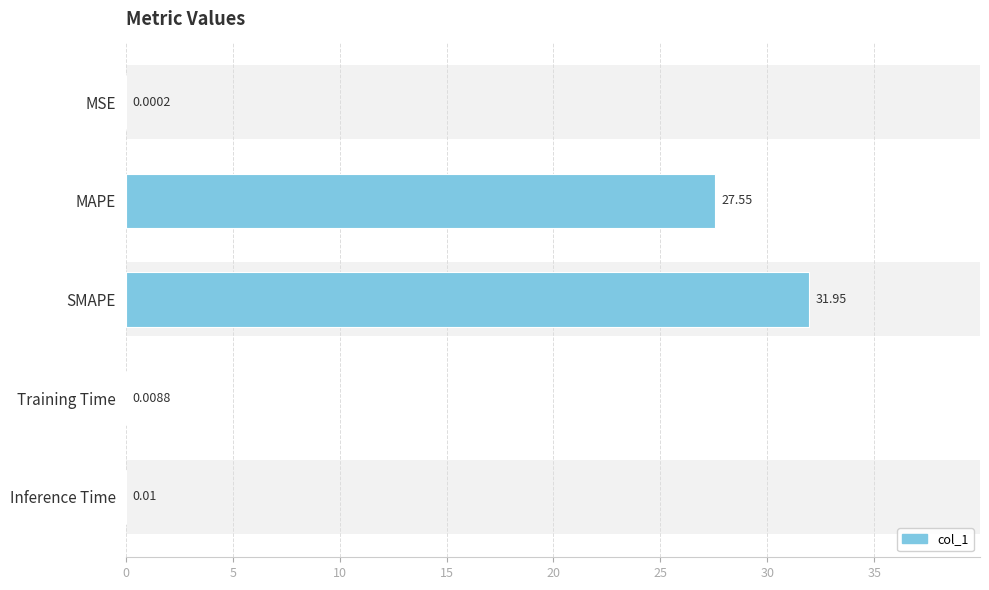

How many bars are there in total?

5